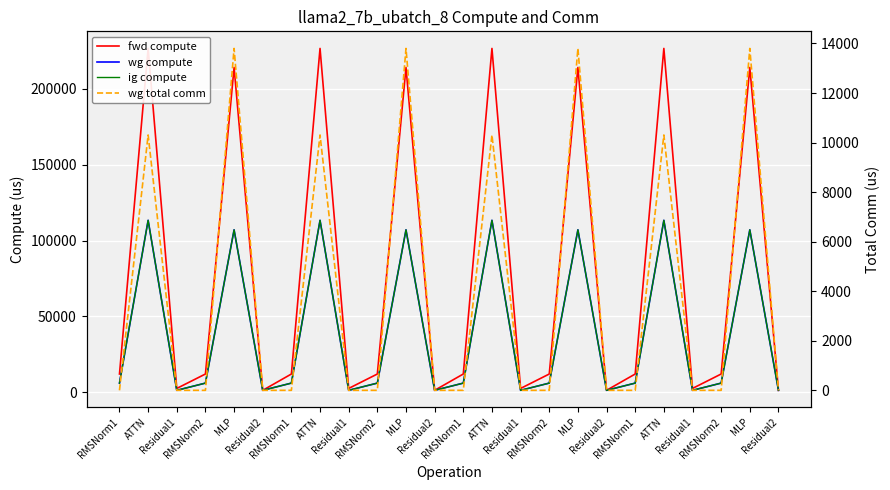

What is the average value of the wg compute series?

39142.2